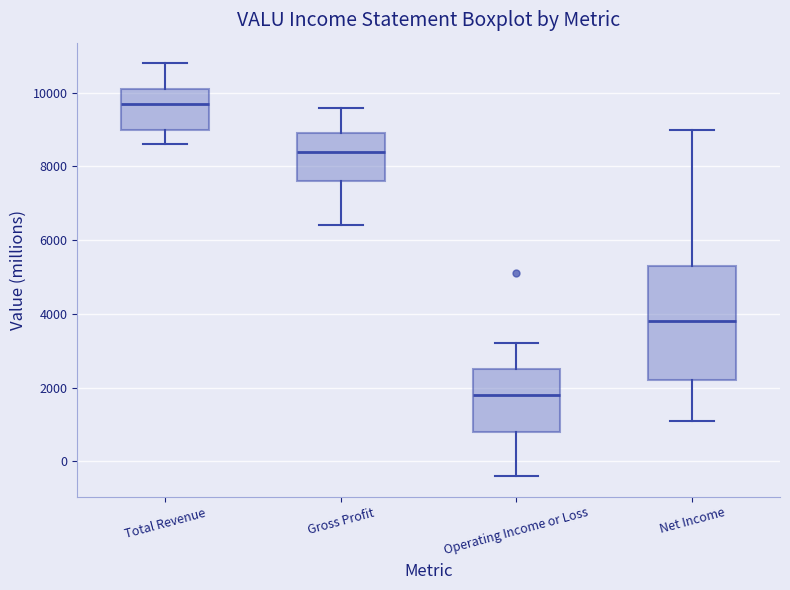

Which box has the highest median line?

Total Revenue